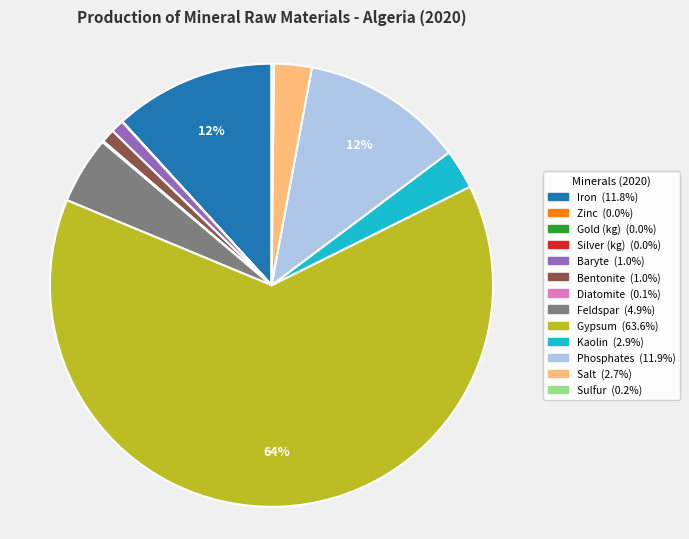

What is the largest slice in the pie chart?

Gypsum